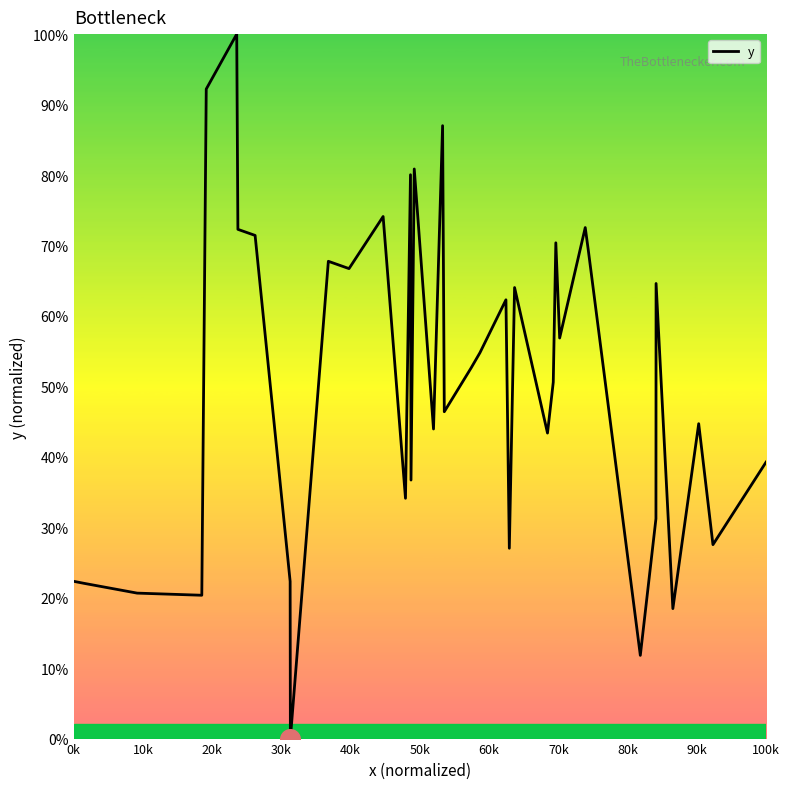

What is the maximum value shown in the chart?

100.0